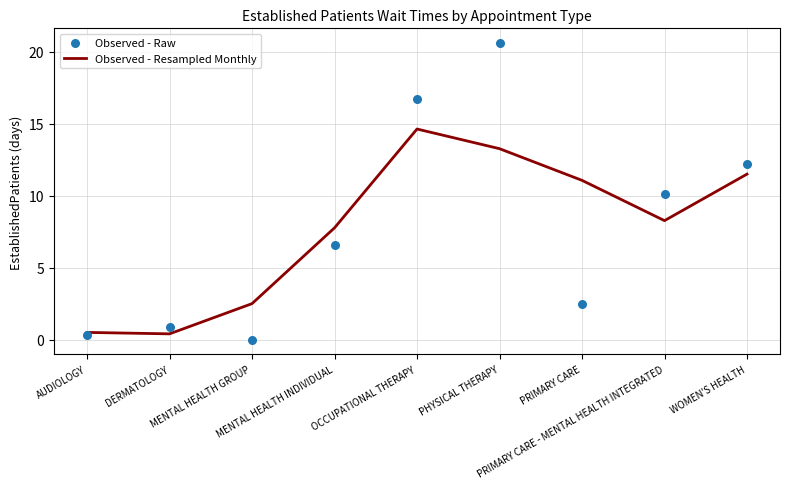

Which series has the largest total across all categories?

Observed - Raw